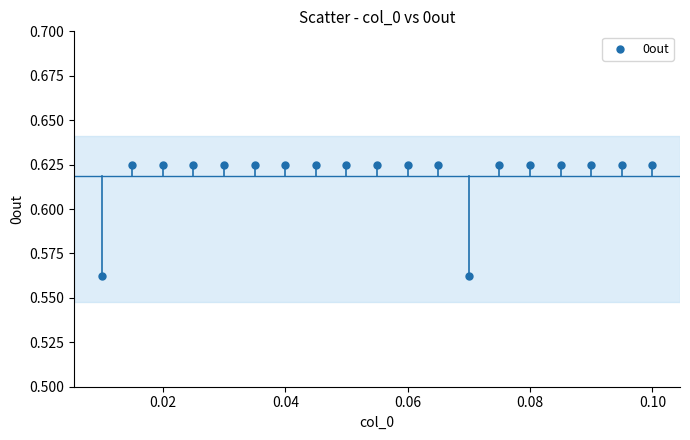

How many points are shown in the scatter plot?

19